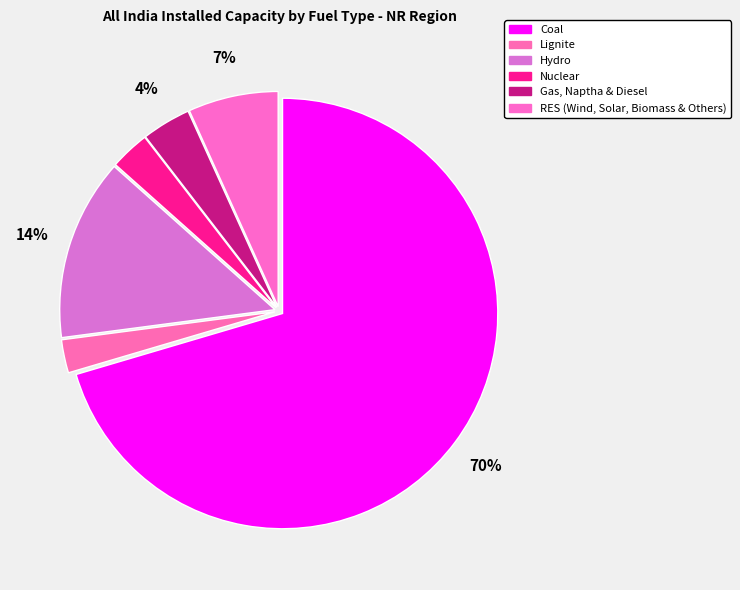

What percentage is the Coal slice, to the nearest percent?

70%